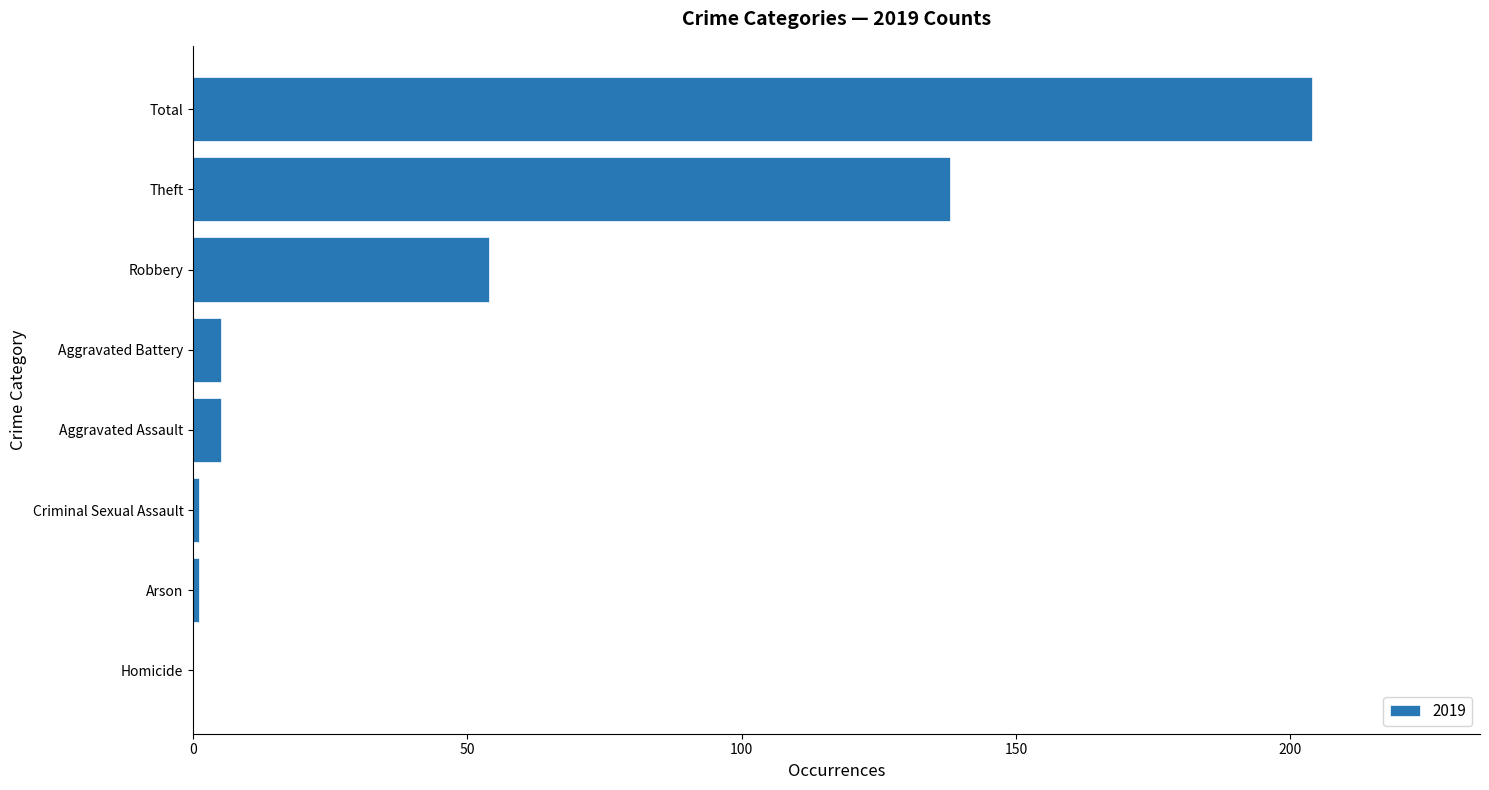

What is the sum of all values?

408